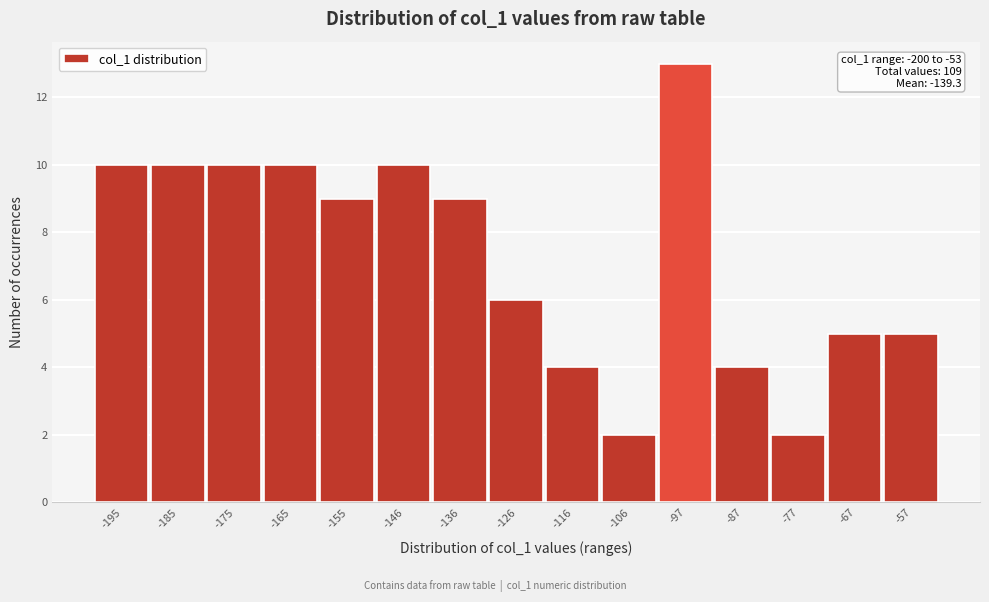

Over which range of the x-axis is the bar tallest?

-102.0 to -92.2